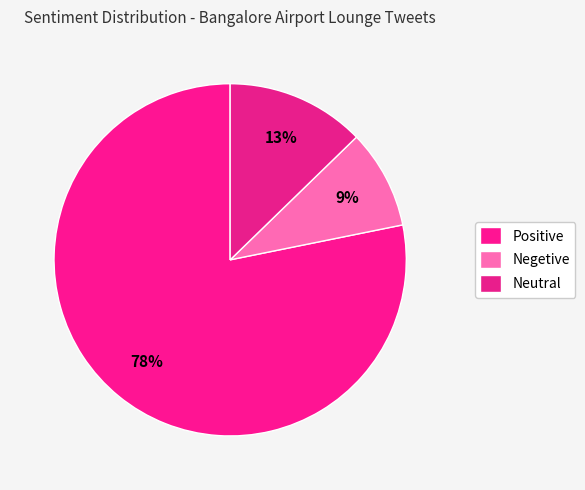

Which category has the biggest portion of the pie?

Positive